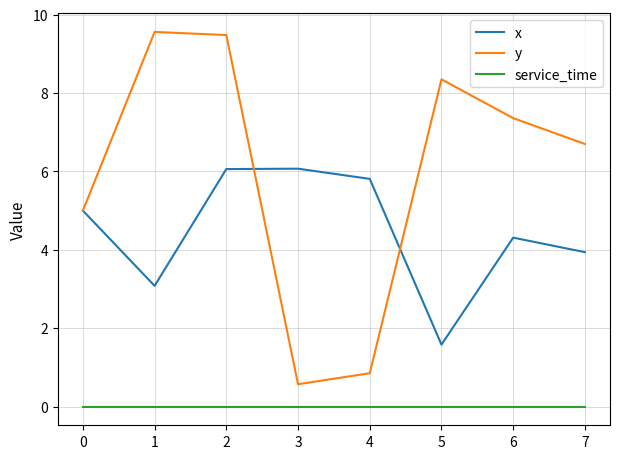

Which series has the widest spread of values?

y